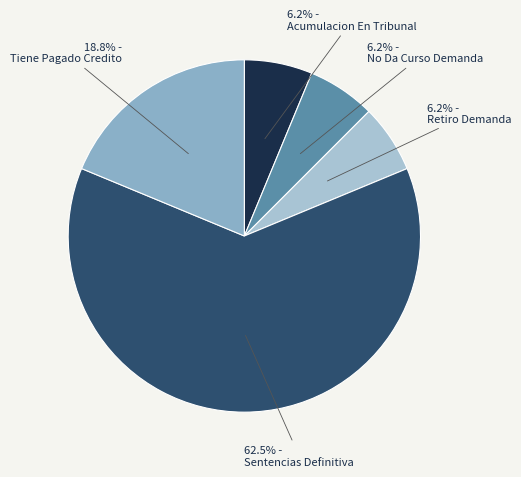

Rank the categories by value from lowest to highest.

Acumulacion En Tribunal, No Da Curso Demanda, Retiro Demanda, Tiene Pagado Credito, Sentencias Definitiva